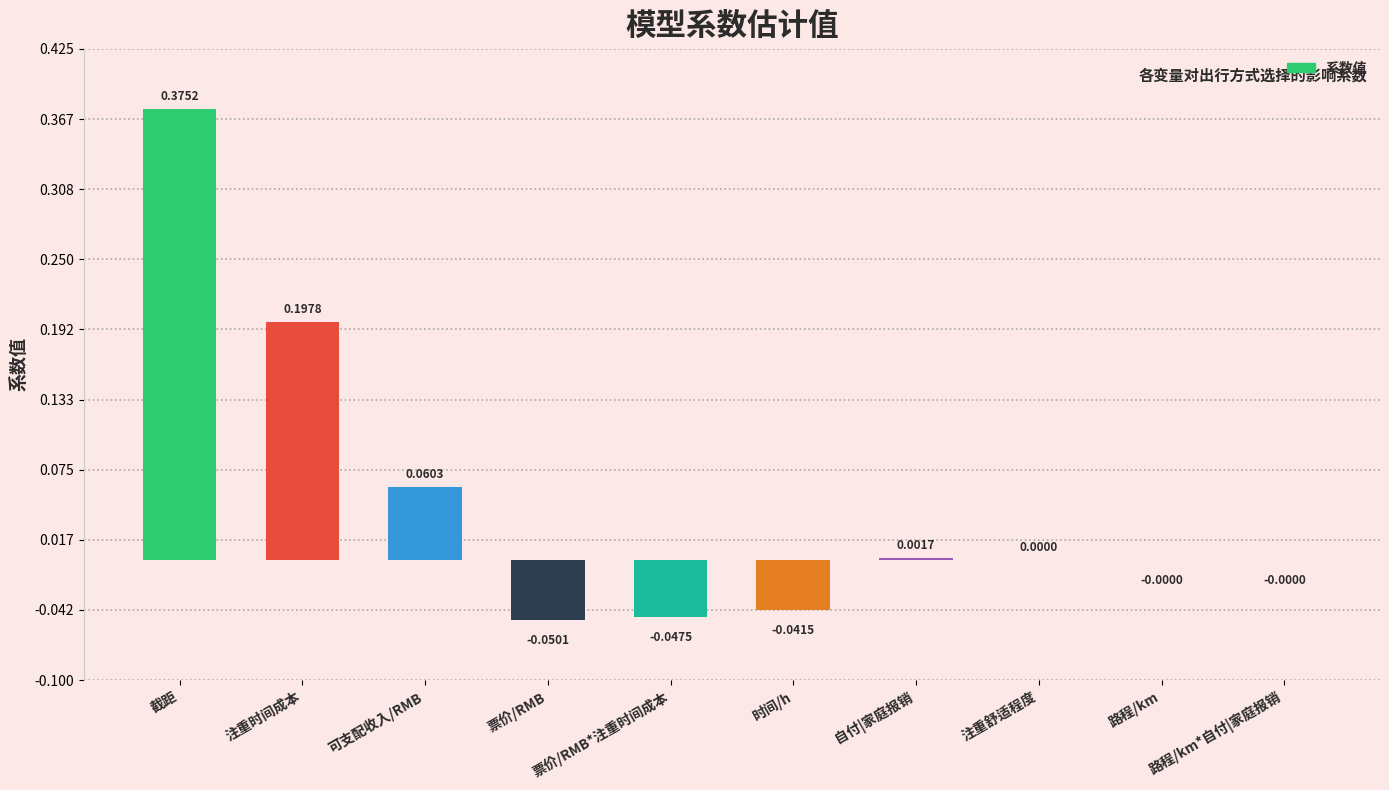

At which label does the data first exceed 0?

截距